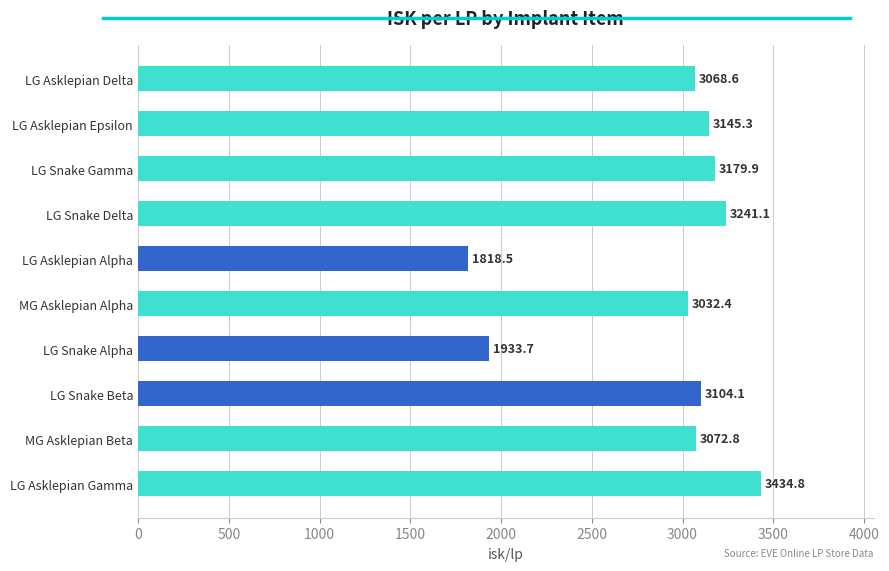

The chart shows a value of 1599.1 at LG Snake Delta. True or false?

False